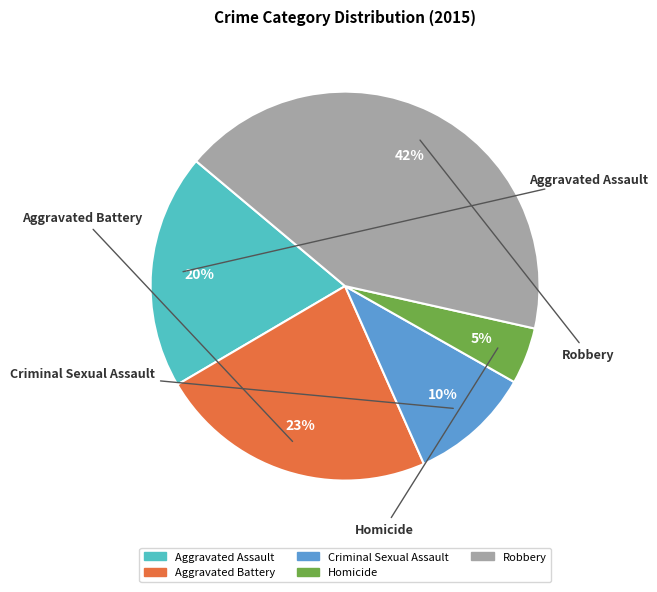

What is the smallest slice in the pie chart?

Homicide